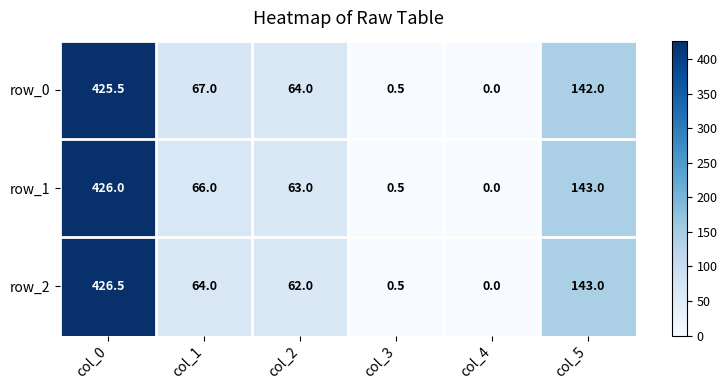

Which series changed the most between col_1 and col_4?

row_0